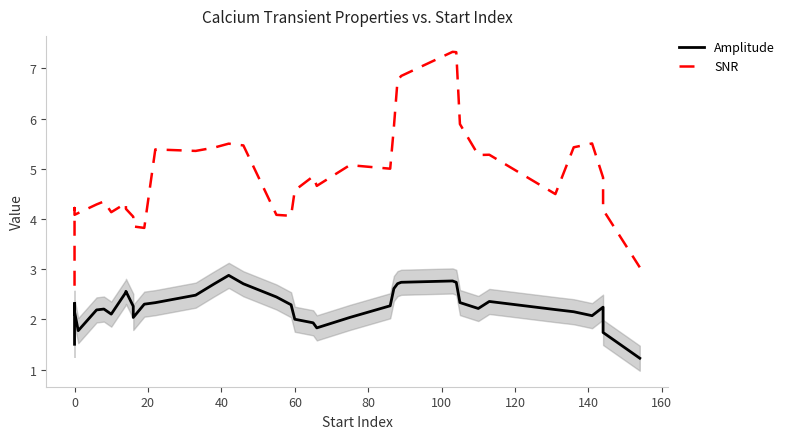

Which series has the largest total across all categories?

SNR